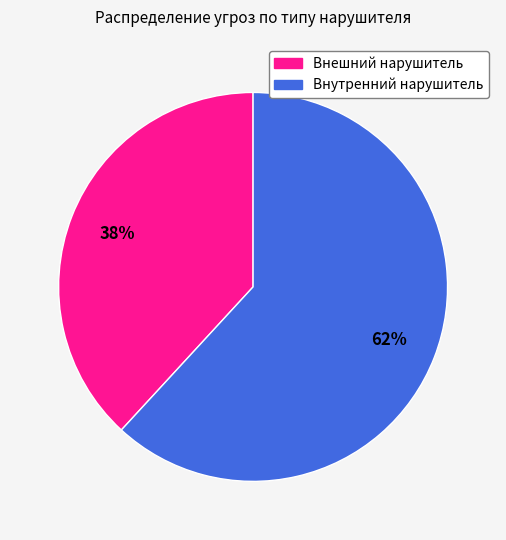

How many slices are in this pie chart?

2